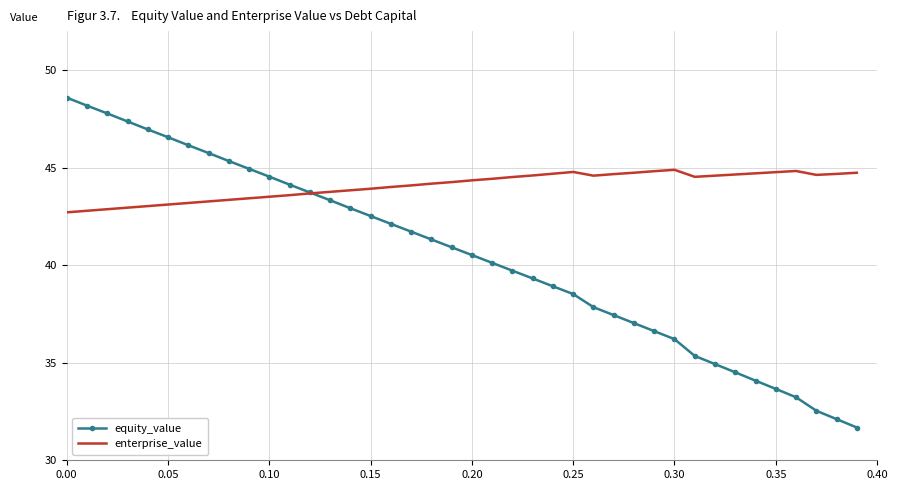

How many intersections are there between equity_value and enterprise_value?

1